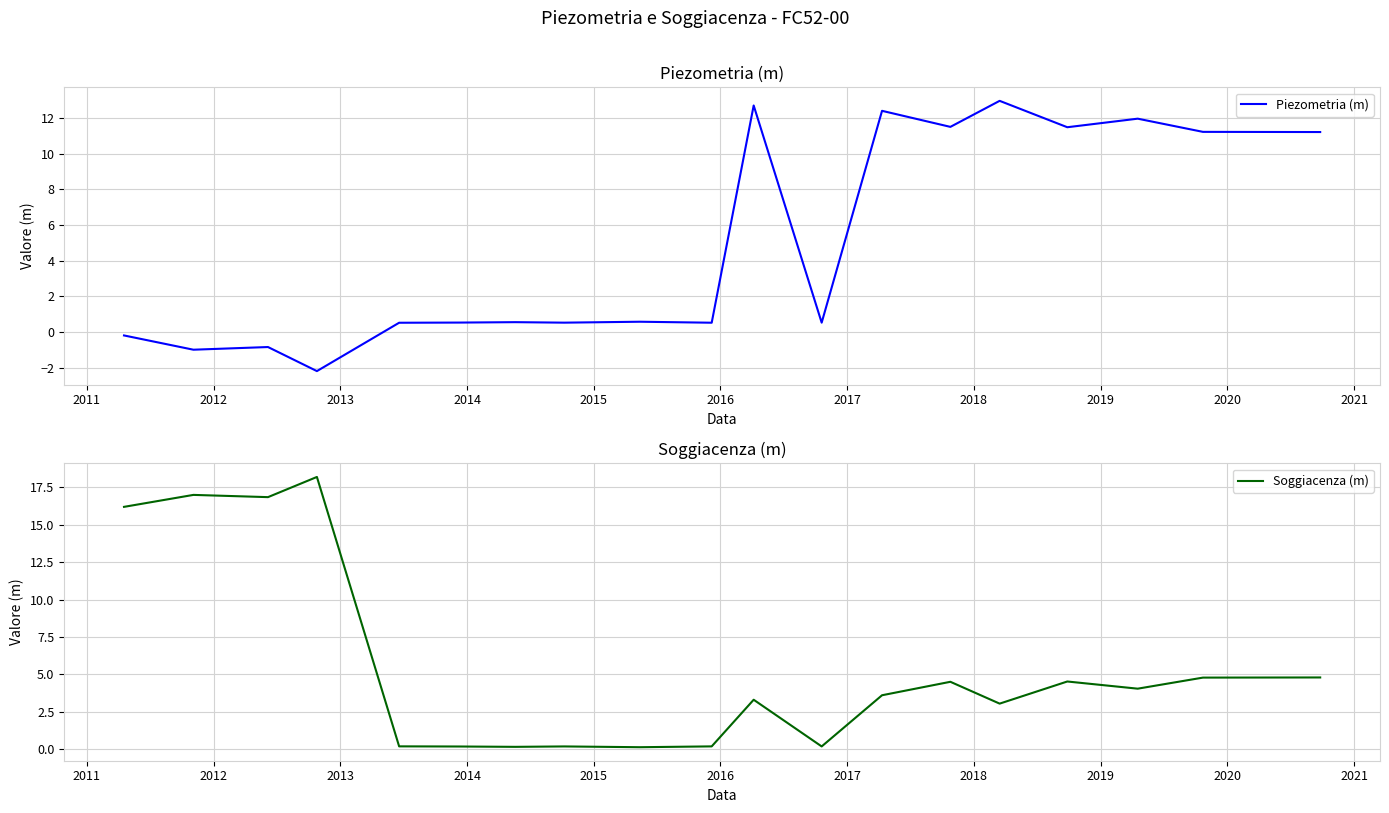

How many lines are shown in the chart?

2